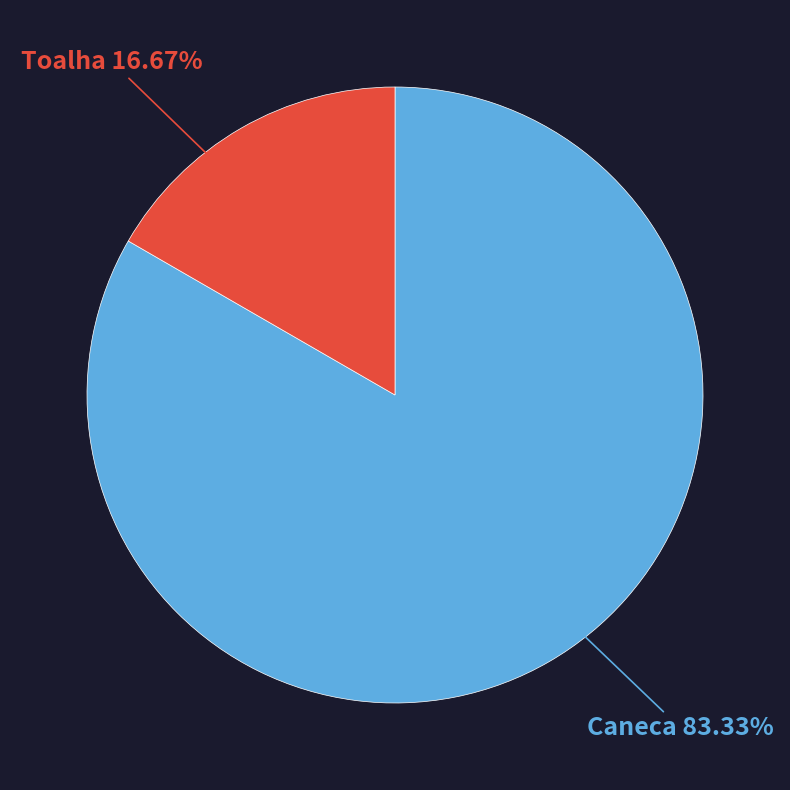

Does any single category account for the majority?

Yes